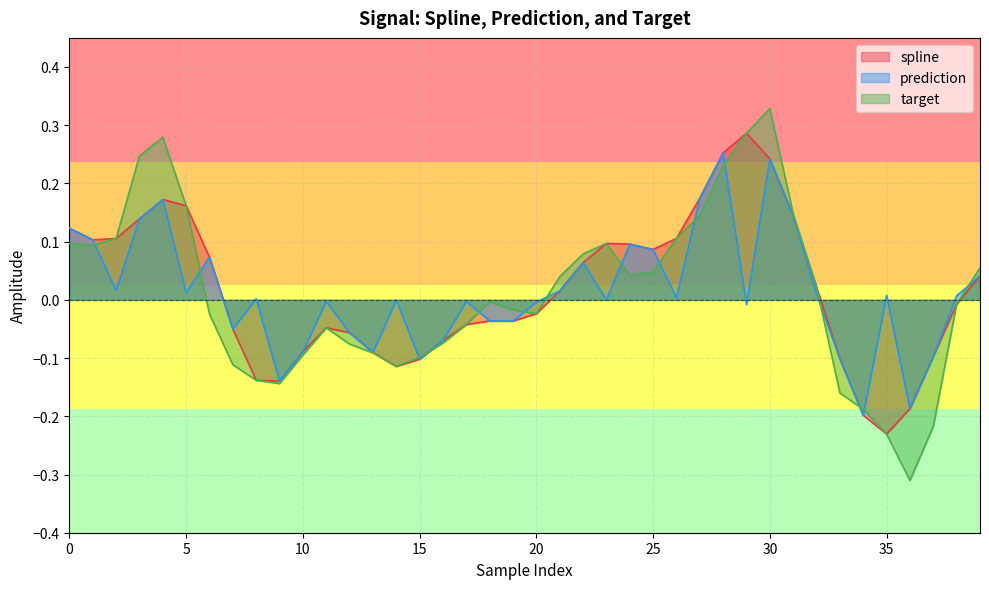

The prediction series shows -0.0 at 10. True or false?

False